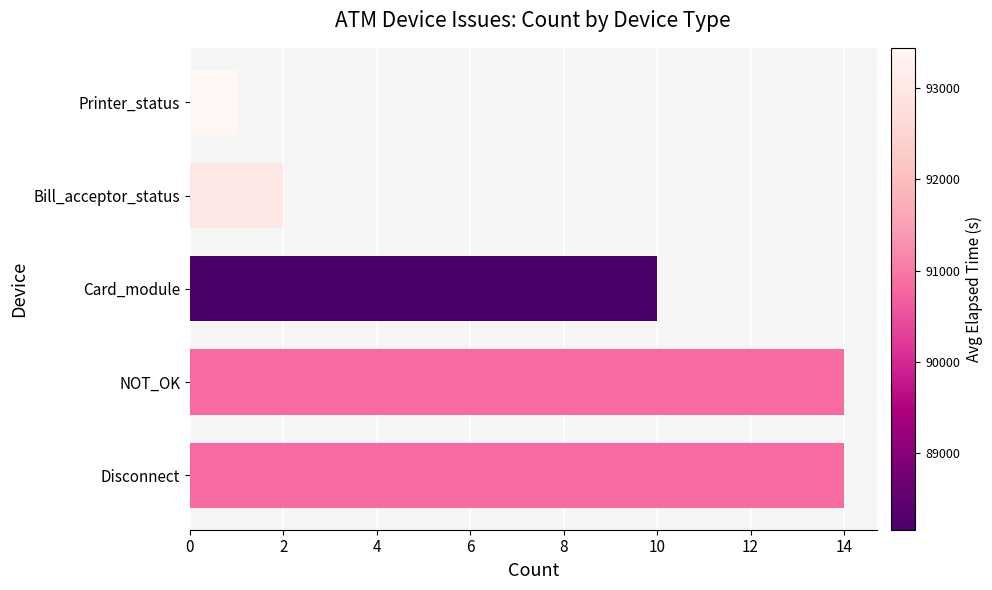

How many values are below 10?

2